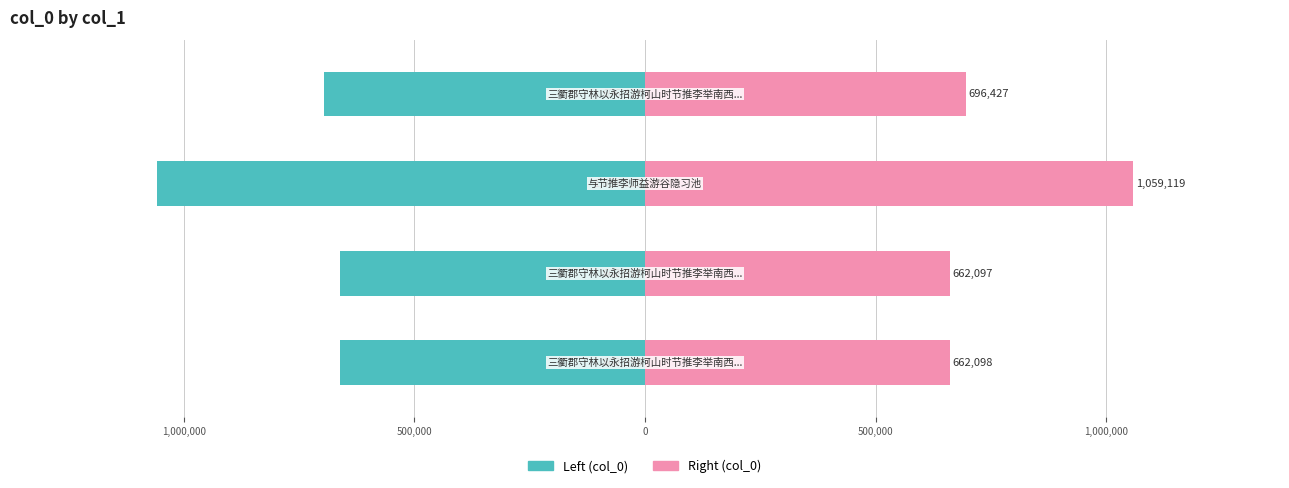

Rank the series at 1,000,000 from lowest to highest value.

col_0 (left), col_0 (right)